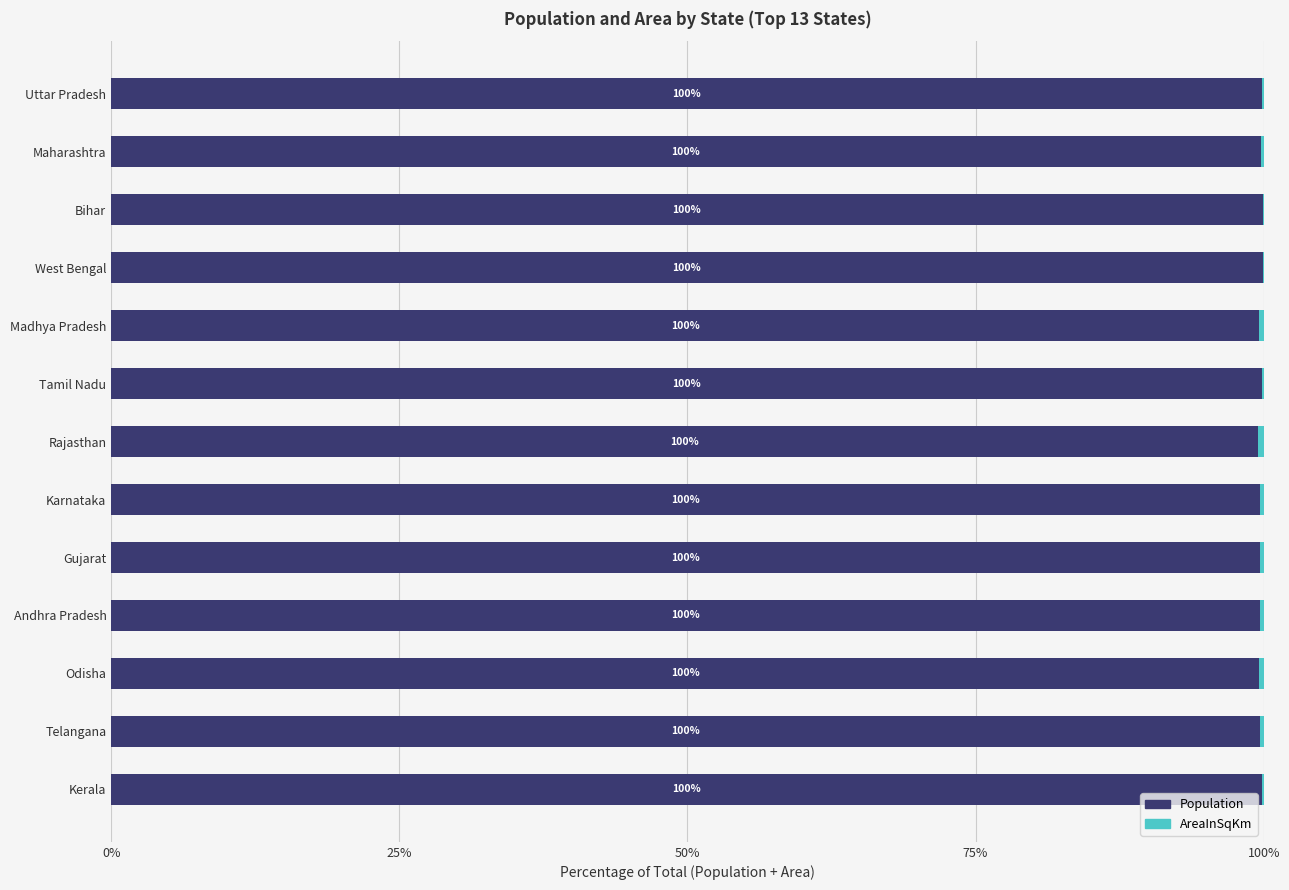

Is it true that Population equals 99.7 at Andhra Pradesh?

True